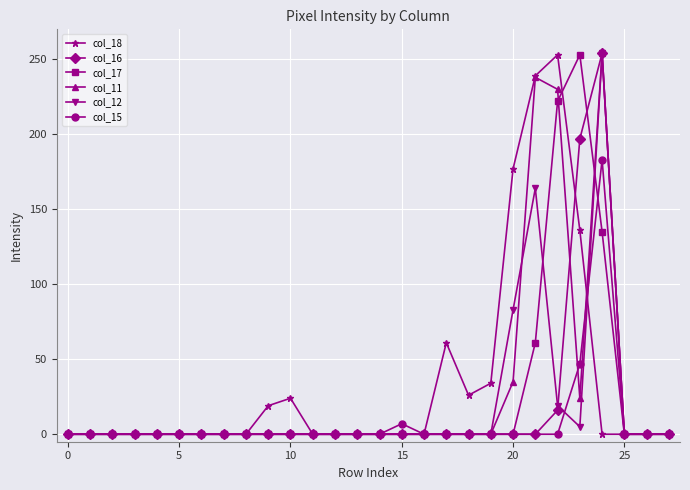

Reading left to right, extract all data points from this chart.

col_18: 0	0	0	0	0	0	0	0	0	19	24	0	0	0	0	0	0	61	26	34	177	239	253	136	0	0	0	0
col_16: 0	0	0	0	0	0	0	0	0	0	0	0	0	0	0	0	0	0	0	0	0	0	16	197	254	0	0	0
col_17: 0	0	0	0	0	0	0	0	0	0	0	0	0	0	0	0	0	0	0	0	0	61	222	253	135	0	0	0
col_11: 0	0	0	0	0	0	0	0	0	0	0	0	0	0	0	0	0	0	0	0	35	238	230	24	254	0	0	0
col_12: 0	0	0	0	0	0	0	0	0	0	0	0	0	0	0	0	0	0	0	0	83	164	19	5	254	0	0	0
col_15: 0	0	0	0	0	0	0	0	0	0	0	0	0	0	0	7	0	0	0	0	0	0	0	47	183	0	0	0